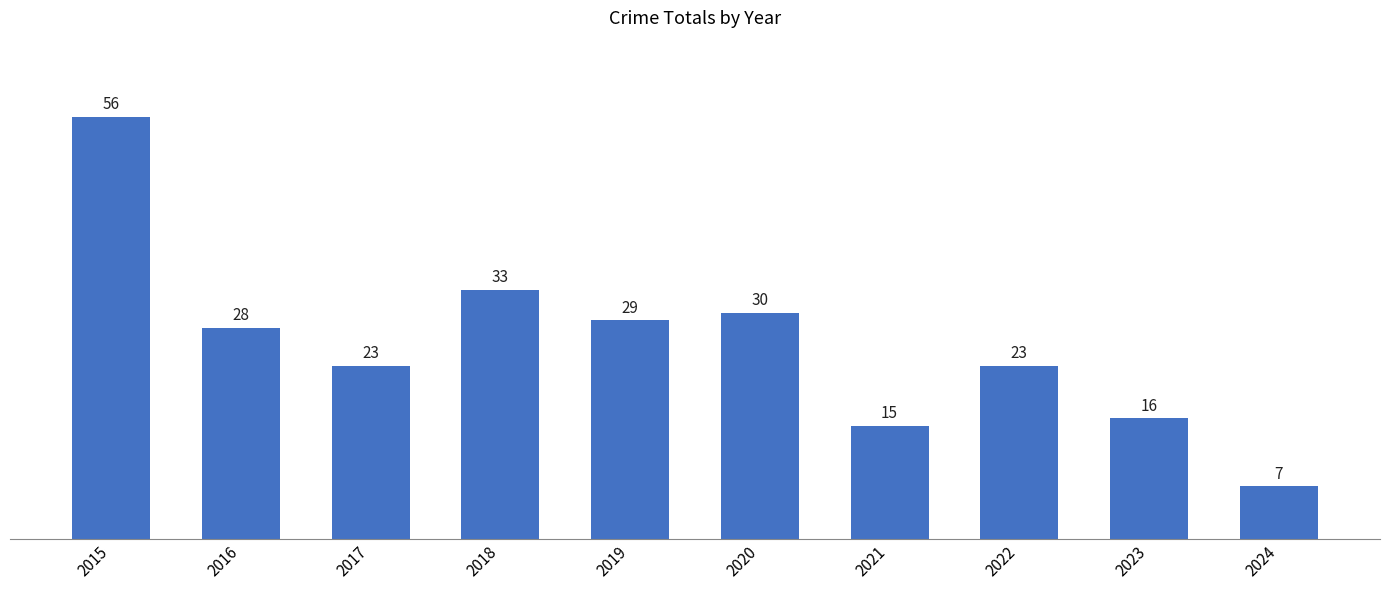

How many values are below 28?

5